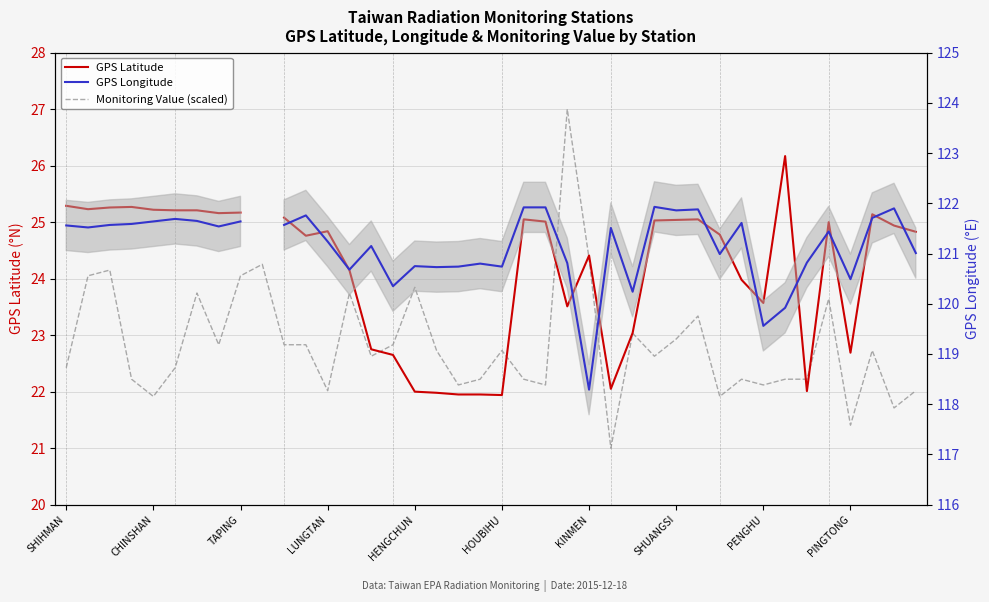

What is the minimum value shown in the chart?

21.0